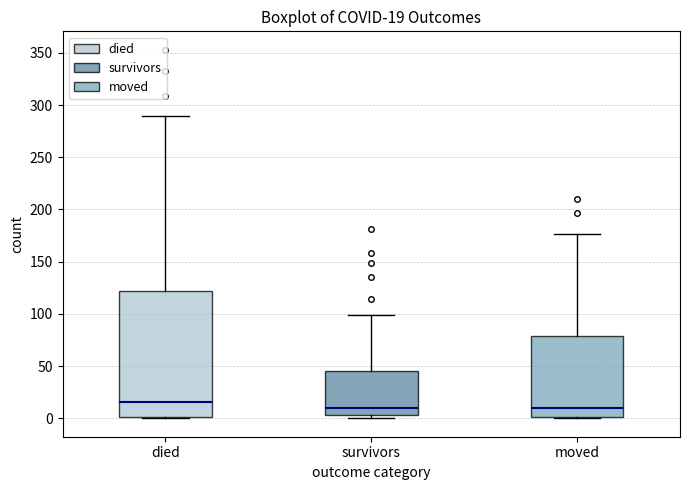

Which box is the tallest, from its lower edge to its upper edge?

died